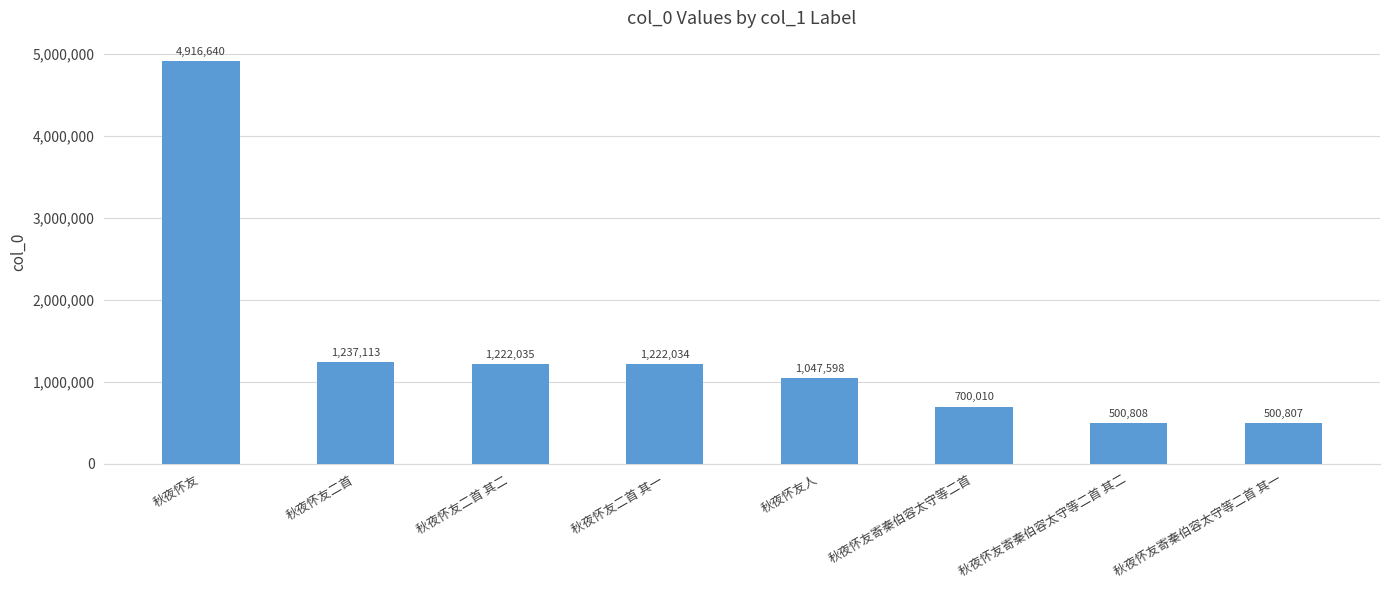

How many distinct data groups are displayed?

1